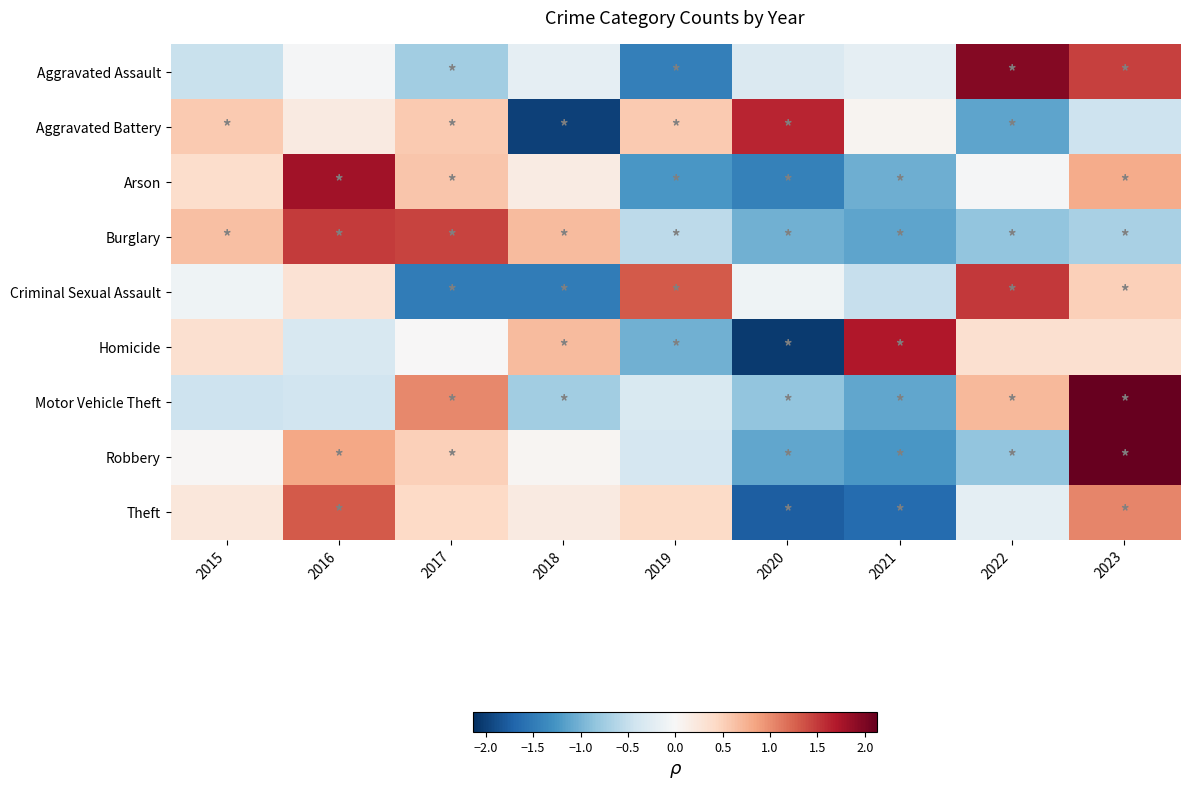

Reading right to left, transcribe all the data shown in this chart.

Aggravated Assault: 2023=1.5	2022=1.9	2021=-0.2	2020=-0.3	2019=-1.5	2018=-0.2	2017=-0.7	2016=-0.0	2015=-0.5
Aggravated Battery: 2023=-0.4	2022=-1.1	2021=0.1	2020=1.6	2019=0.6	2018=-2.0	2017=0.6	2016=0.2	2015=0.6
Arson: 2023=0.8	2022=-0.0	2021=-1.0	2020=-1.4	2019=-1.2	2018=0.2	2017=0.6	2016=1.8	2015=0.4
Burglary: 2023=-0.7	2022=-0.8	2021=-1.1	2020=-1.0	2019=-0.6	2018=0.7	2017=1.4	2016=1.5	2015=0.6
Criminal Sexual Assault: 2023=0.5	2022=1.5	2021=-0.5	2020=-0.1	2019=1.3	2018=-1.5	2017=-1.5	2016=0.3	2015=-0.1
Homicide: 2023=0.3	2022=0.3	2021=1.7	2020=-2.0	2019=-1.0	2018=0.7	2017=0.0	2016=-0.3	2015=0.3
Motor Vehicle Theft: 2023=2.1	2022=0.7	2021=-1.1	2020=-0.8	2019=-0.3	2018=-0.7	2017=1.0	2016=-0.4	2015=-0.4
Robbery: 2023=2.1	2022=-0.8	2021=-1.2	2020=-1.1	2019=-0.4	2018=0.0	2017=0.5	2016=0.8	2015=0.0
Theft: 2023=1.0	2022=-0.2	2021=-1.6	2020=-1.8	2019=0.4	2018=0.2	2017=0.4	2016=1.3	2015=0.2